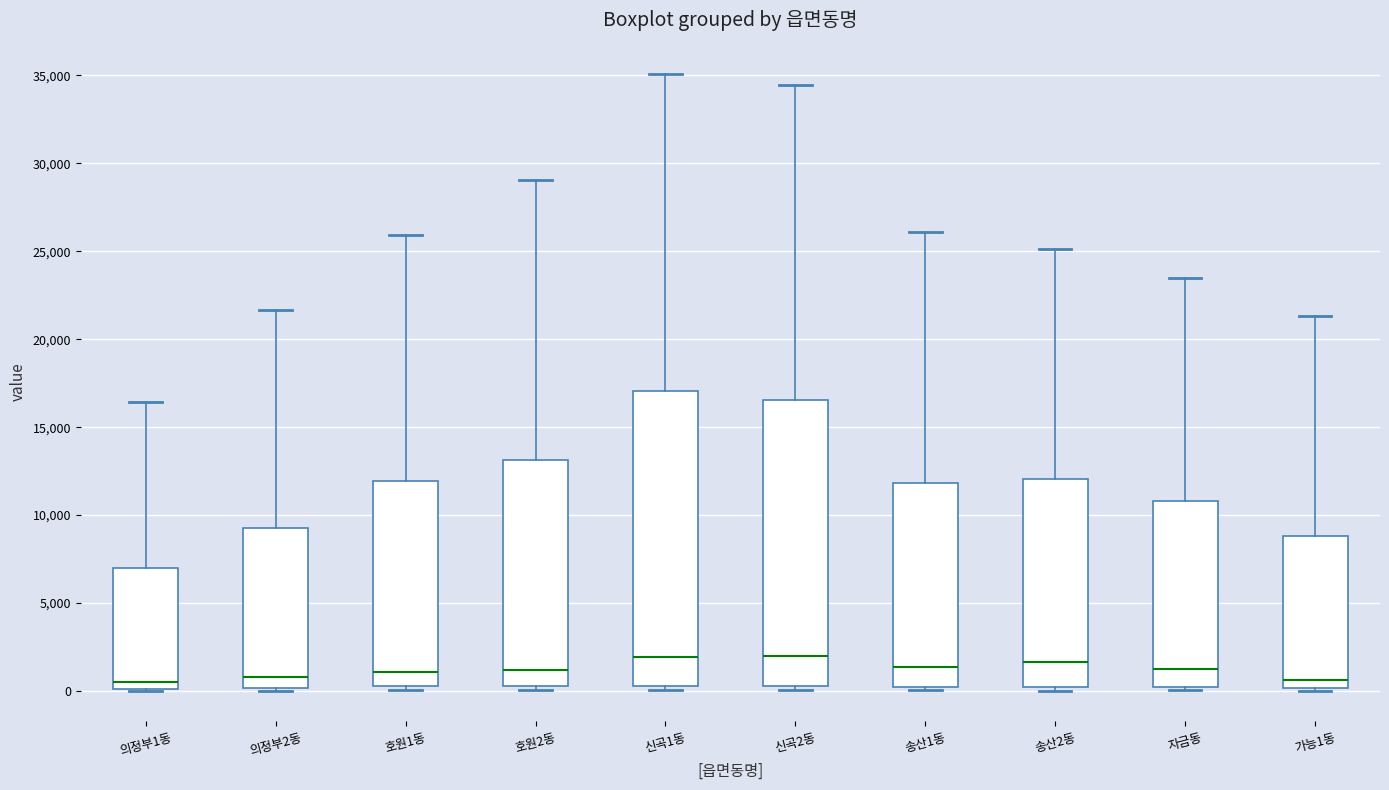

Reading left to right, transcribe this box plot: for each box, give where its median line is, the range the box spans, and where its two whiskers end, as read against the y-axis. The values are not printed on the chart, so give them approximately, as read against the axis.

의정부1동: median 500, box 0 to 7000, whiskers 0 to 16500
의정부2동: median 1000, box 0 to 9500, whiskers 0 (just below the box's lower edge) to 21500
호원1동: median 1000, box 500 to 12000, whiskers 0 to 26000
호원2동: median 1000, box 500 to 13000, whiskers 0 to 29000
신곡1동: median 2000, box 500 to 17000, whiskers 0 to 35000
신곡2동: median 2000, box 500 to 16500, whiskers 0 to 34500
송산1동: median 1500, box 0 to 12000, whiskers 0 (just below the box's lower edge) to 26000
송산2동: median 1500, box 0 to 12000, whiskers 0 (just below the box's lower edge) to 25000
자금동: median 1000, box 0 to 11000, whiskers 0 (just below the box's lower edge) to 23500
가능1동: median 500, box 0 to 9000, whiskers 0 (just below the box's lower edge) to 21500